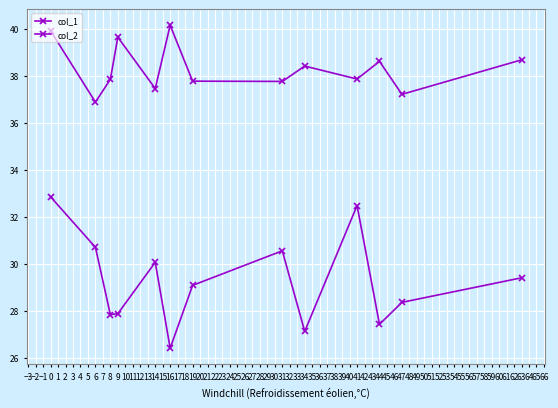

Does the chart have visible grid lines?

Yes